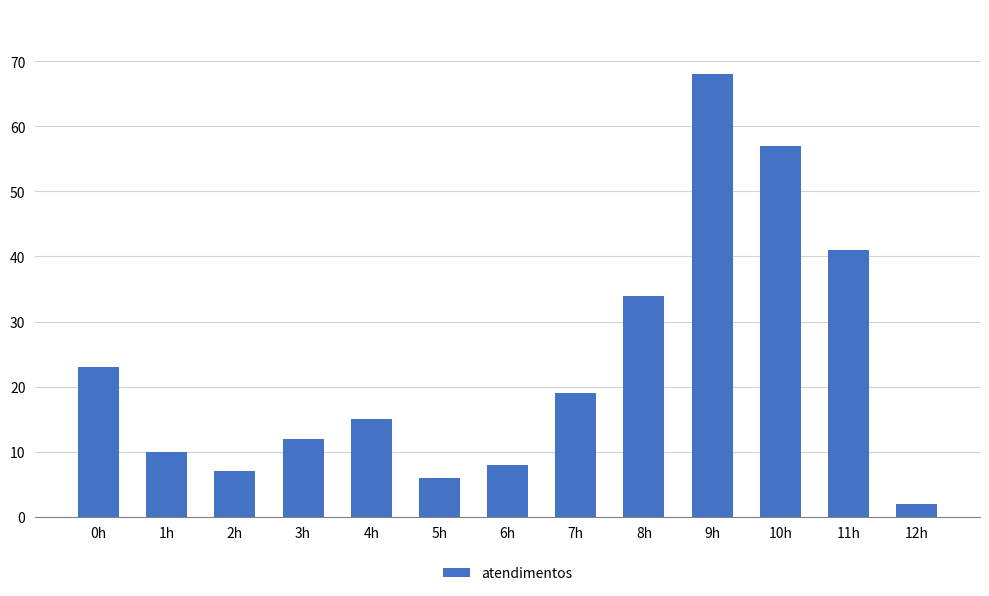

What is the ratio of the value at 12h to the value at 2h?

0.3